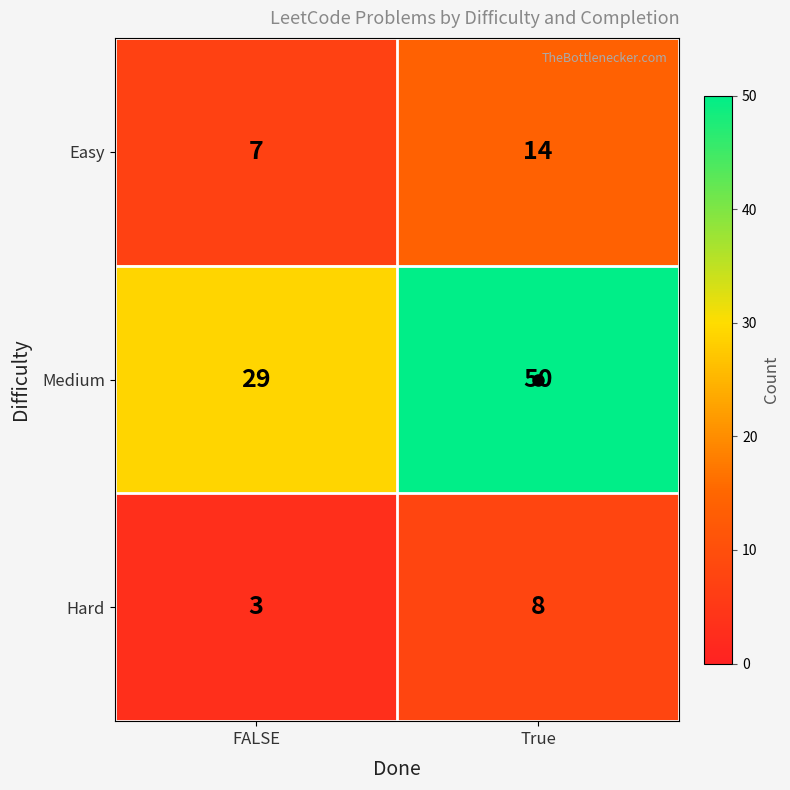

Between FALSE and True, which series saw the biggest shift?

Medium